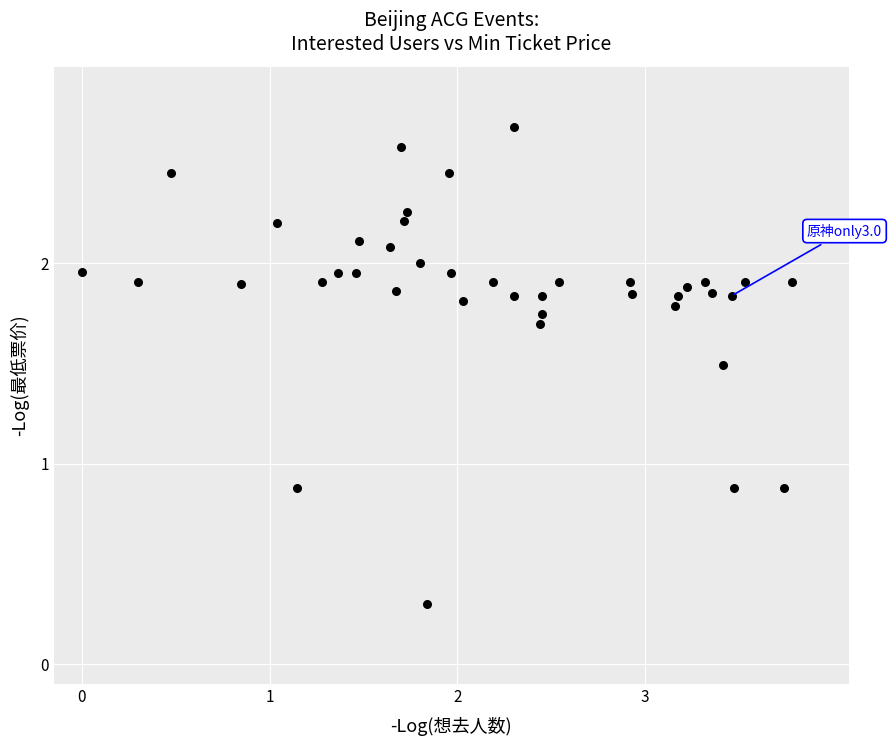

What is the range of X values (max minus min)?

3.8